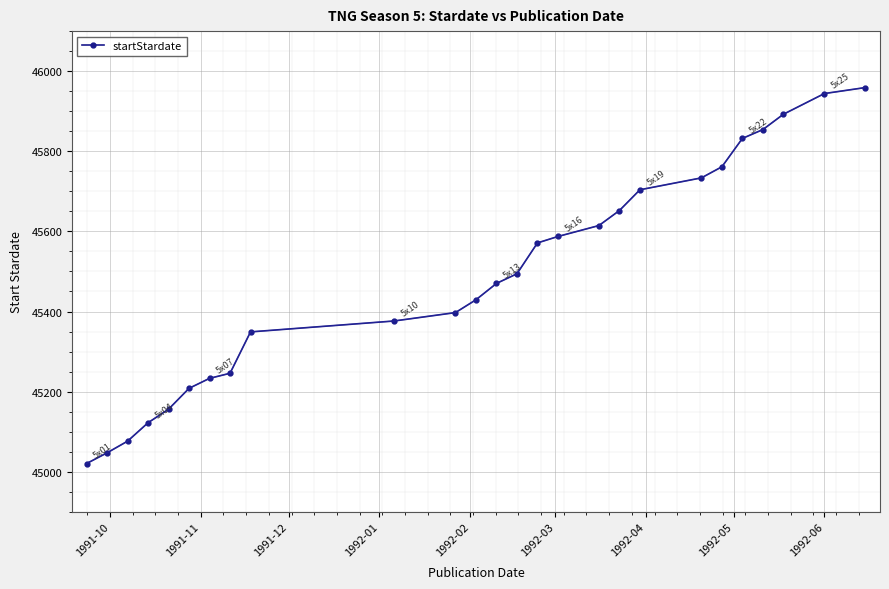

Does the chart display data point markers on the line(s)?

Yes